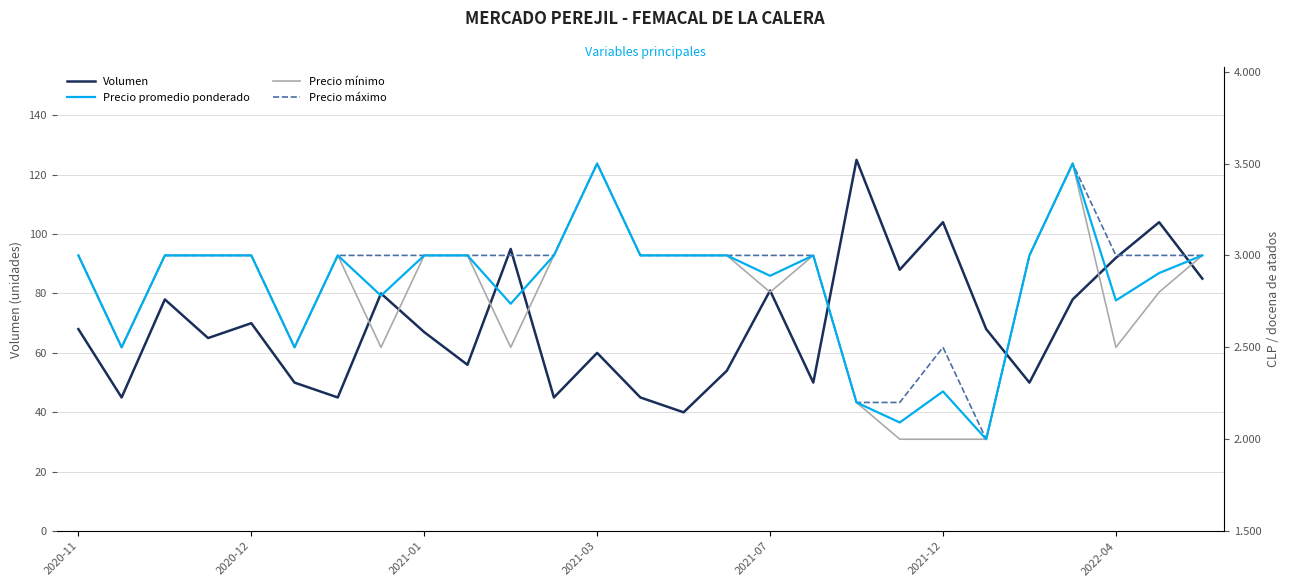

What is the lowest value of the Volumen series?

40